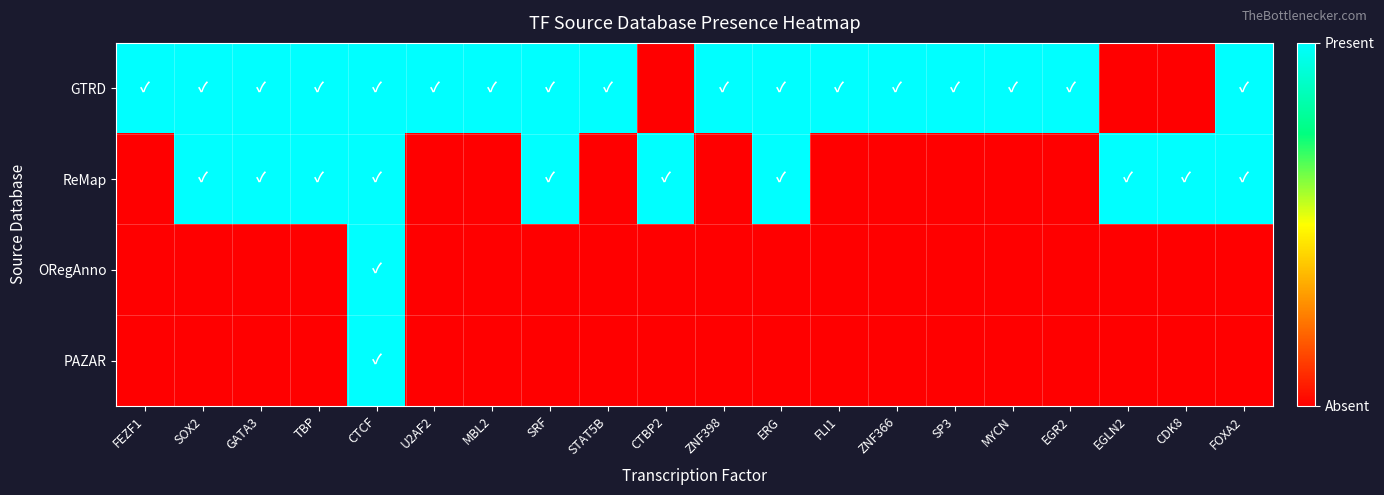

Between SOX2 and EGR2, which series saw the biggest shift?

ReMap